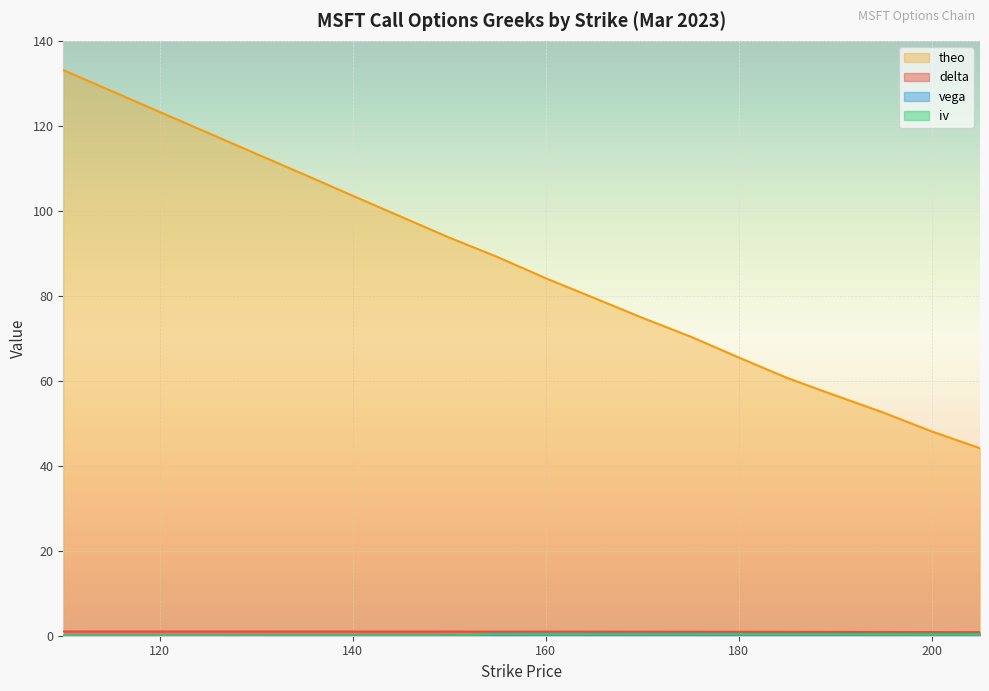

True or false: vega and theo cross at least once.

False